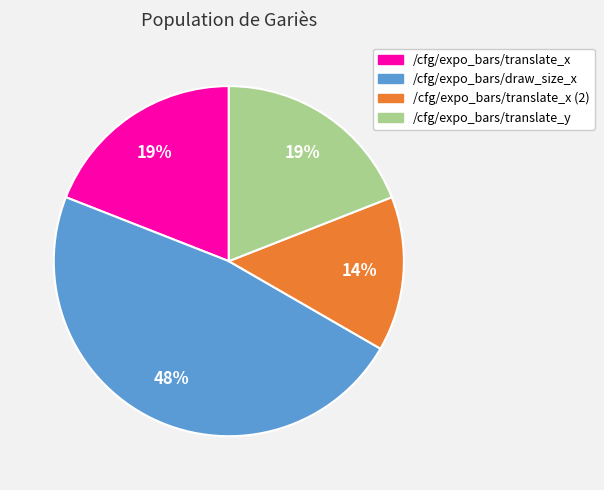

Count the number of slices in the pie.

4